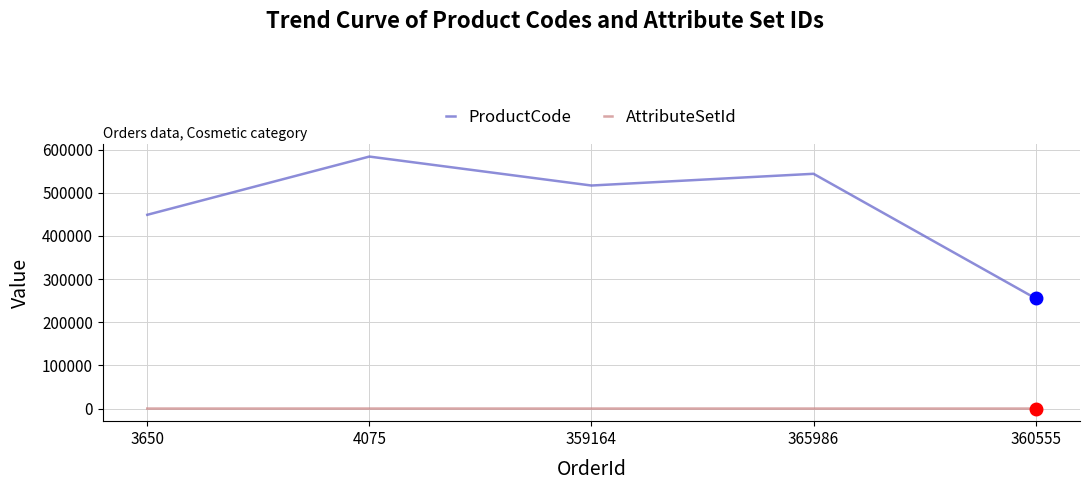

Which category has the lowest value in the ProductCode series?

360555